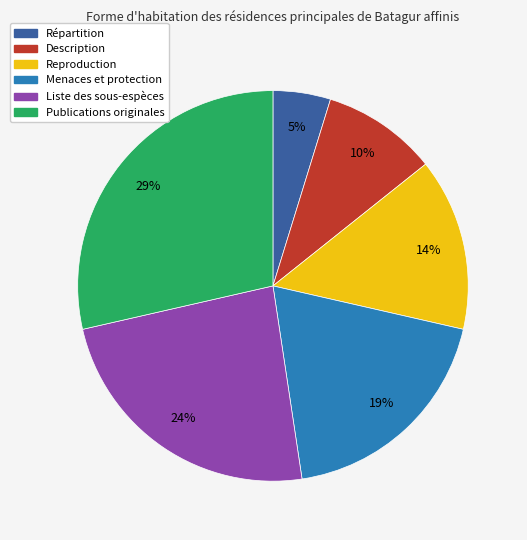

Does Menaces et protection account for over 50% of the chart?

No